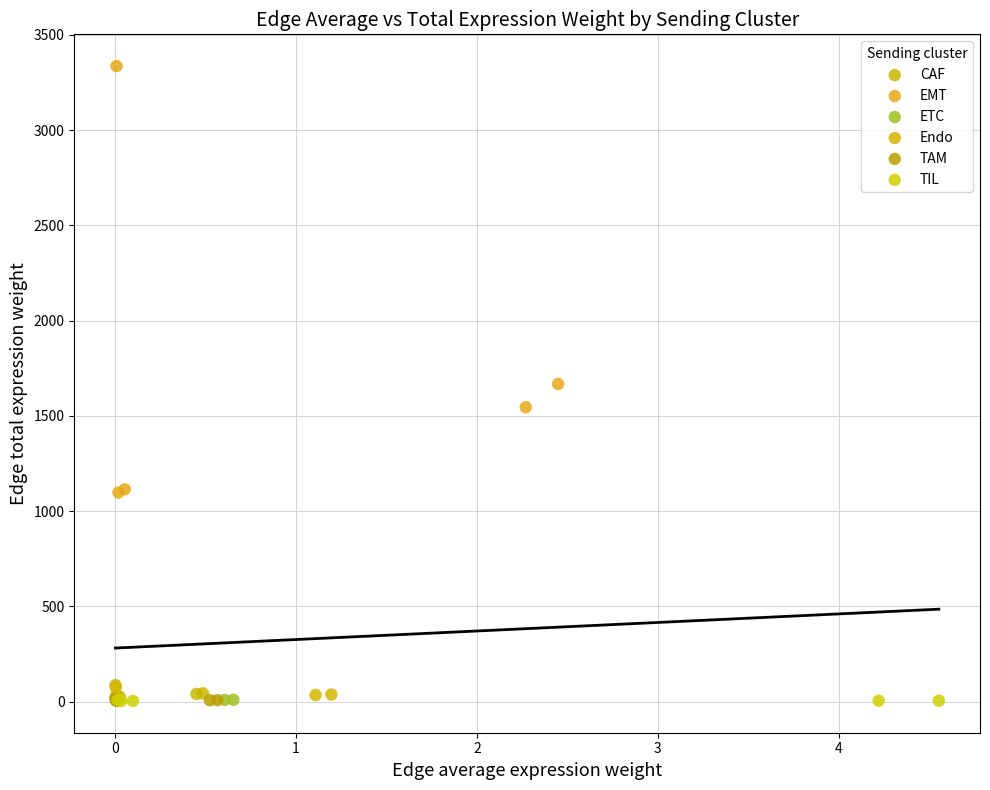

Which series has the widest spread of Y values?

EMT